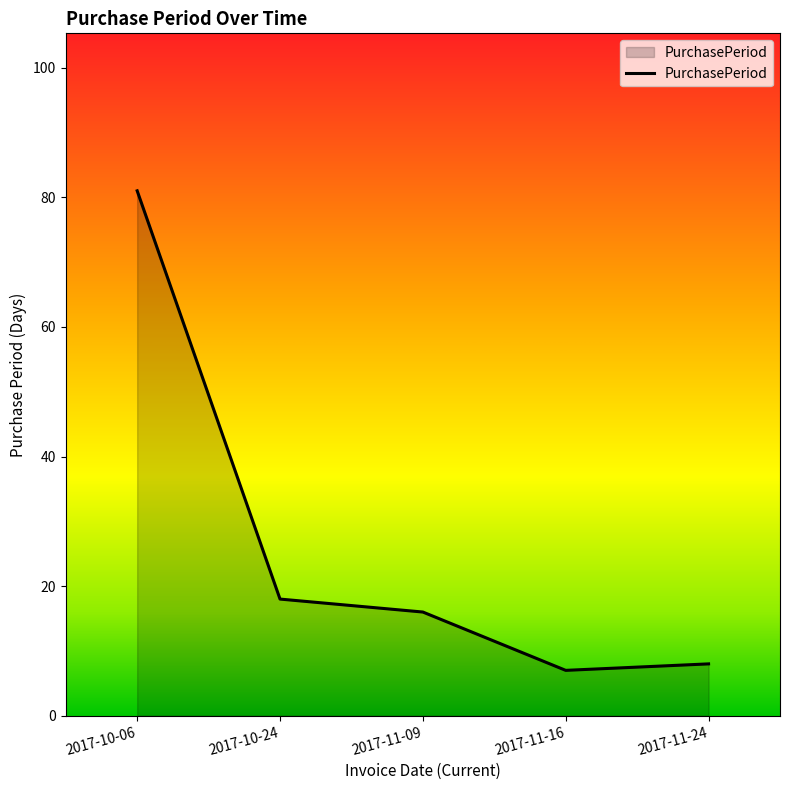

What is the greatest value displayed?

81